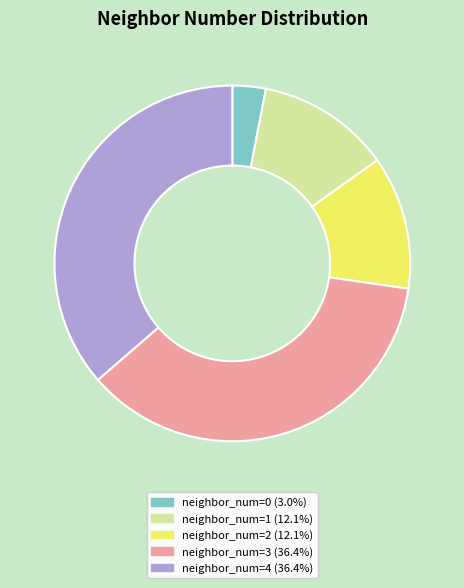

Do neighbor_num=2 (12.1%) and neighbor_num=0 (3.0%) together represent more than half of the pie?

No